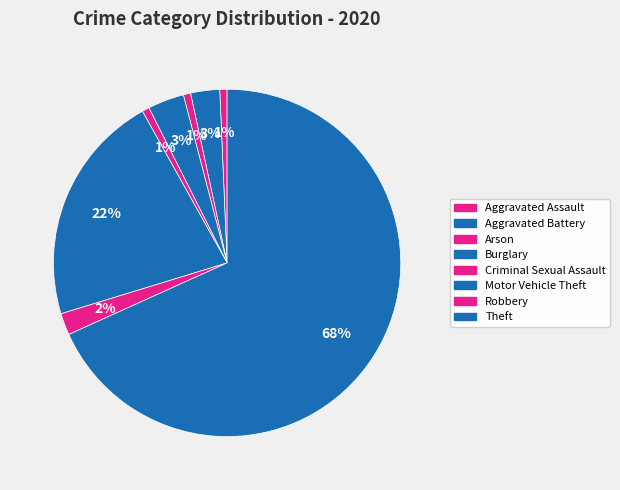

What is the smallest slice in the pie chart?

Aggravated Assault